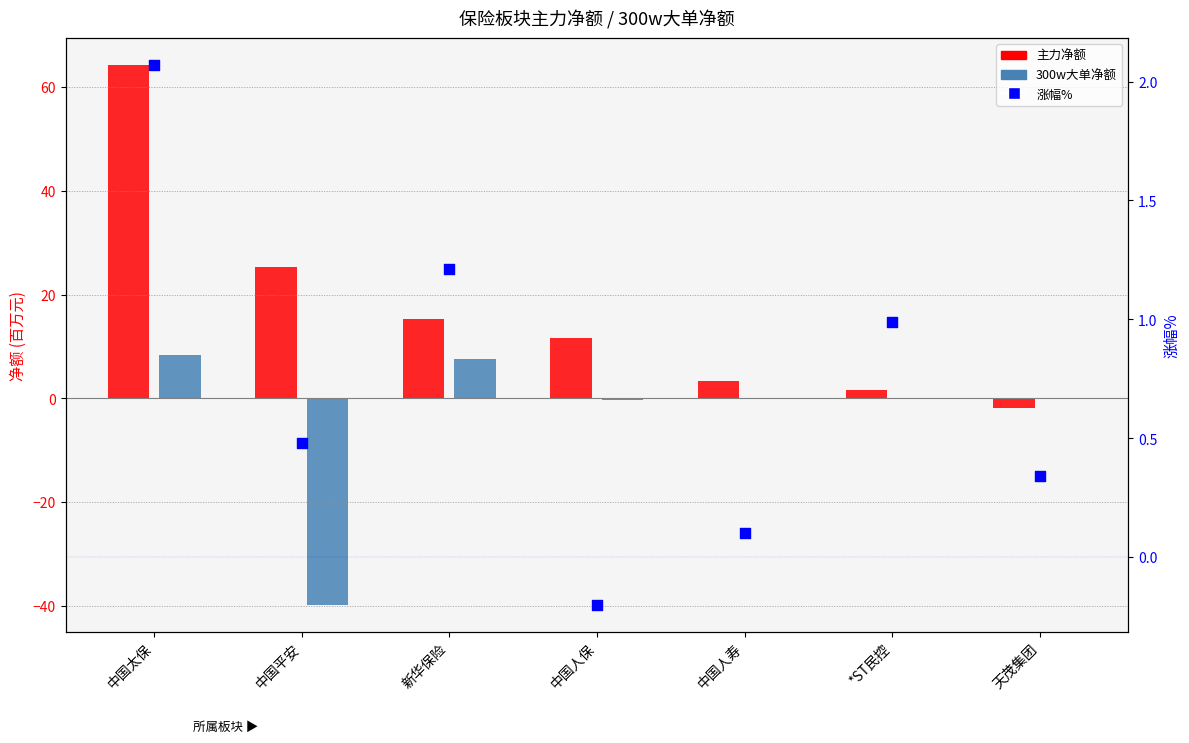

Which has a higher value, 中国太保 or *ST民控?

中国太保